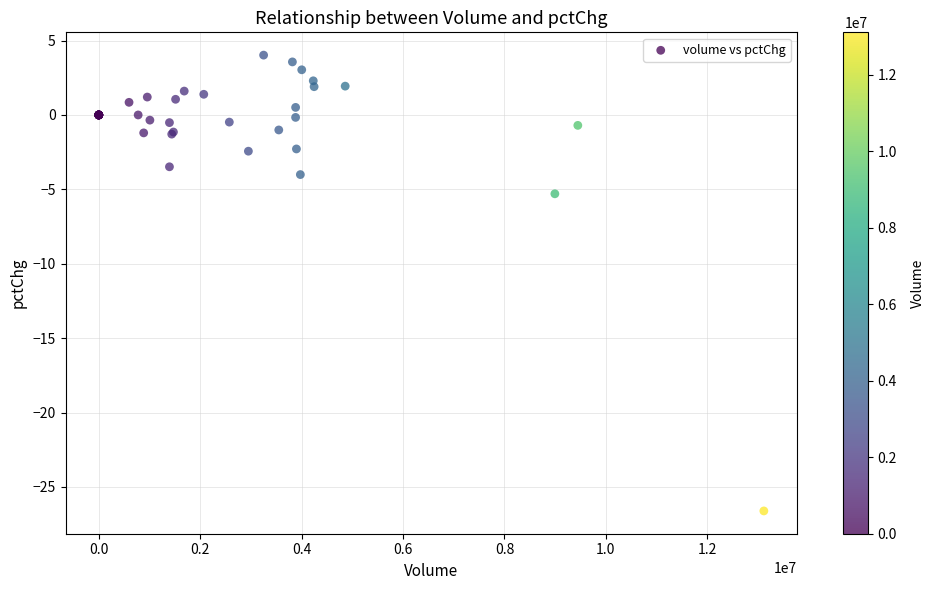

What Y value in the scatter plot is closest to -11?

-5.3